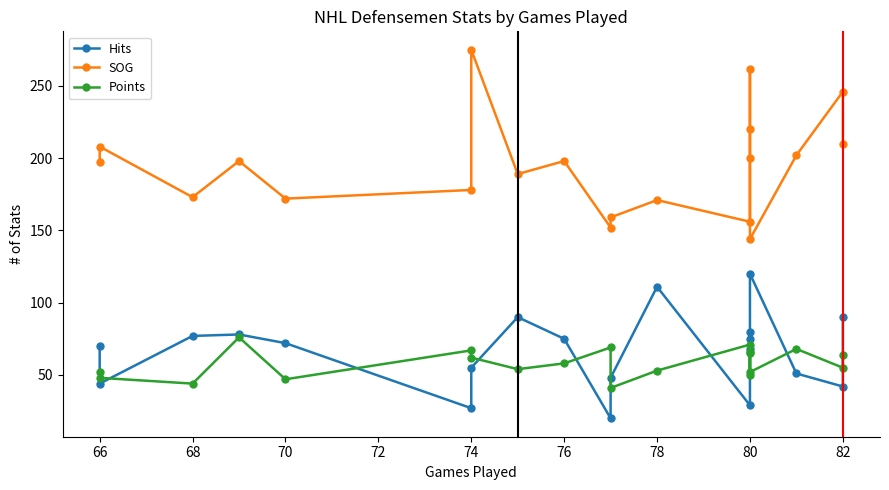

What is the average value of the Hits series?

66